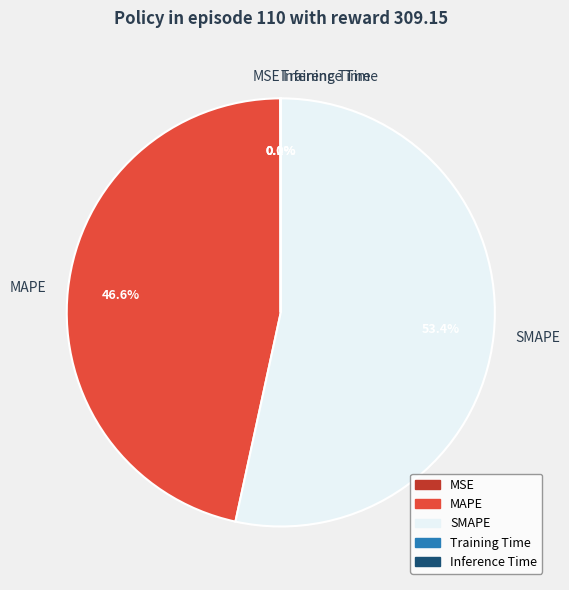

Which slice represents more than half of the pie?

SMAPE